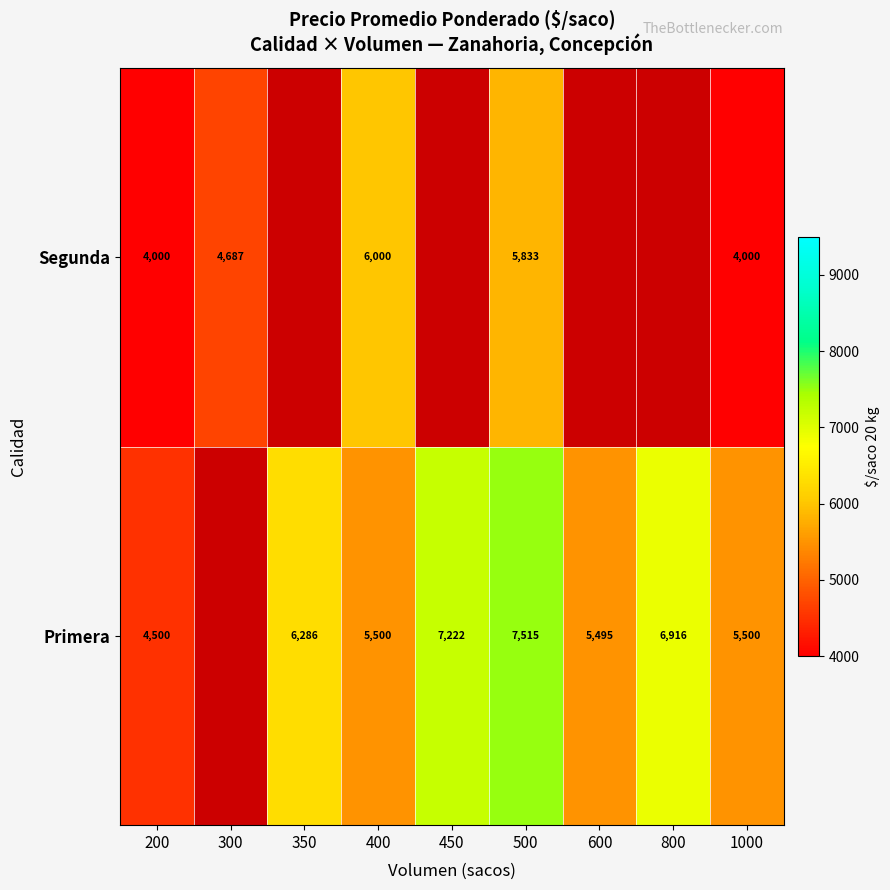

Which series changed the most between 500 and 1000?

Primera